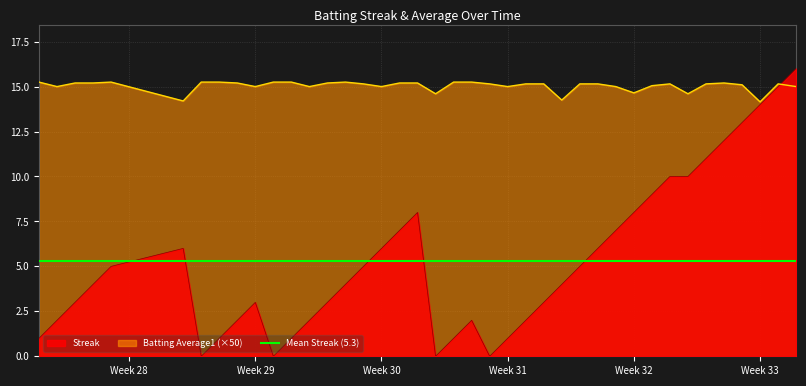

The value of Streak at Week 31 is 1.0. True or false?

True